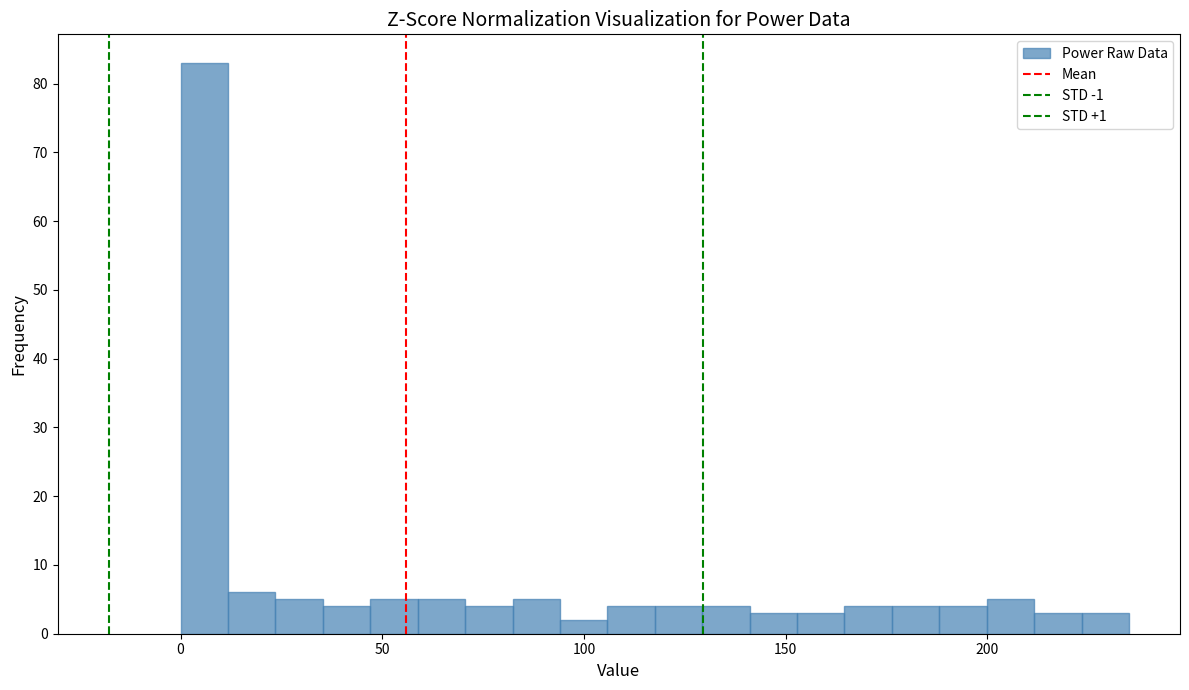

Around what value on the x-axis is the tallest bar? Give the approximate position of its centre, as read against the axis.

5